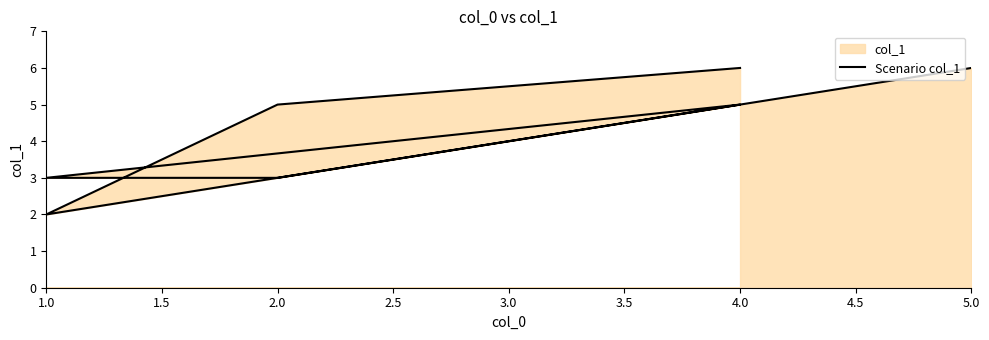

What is the maximum value shown in the chart?

6